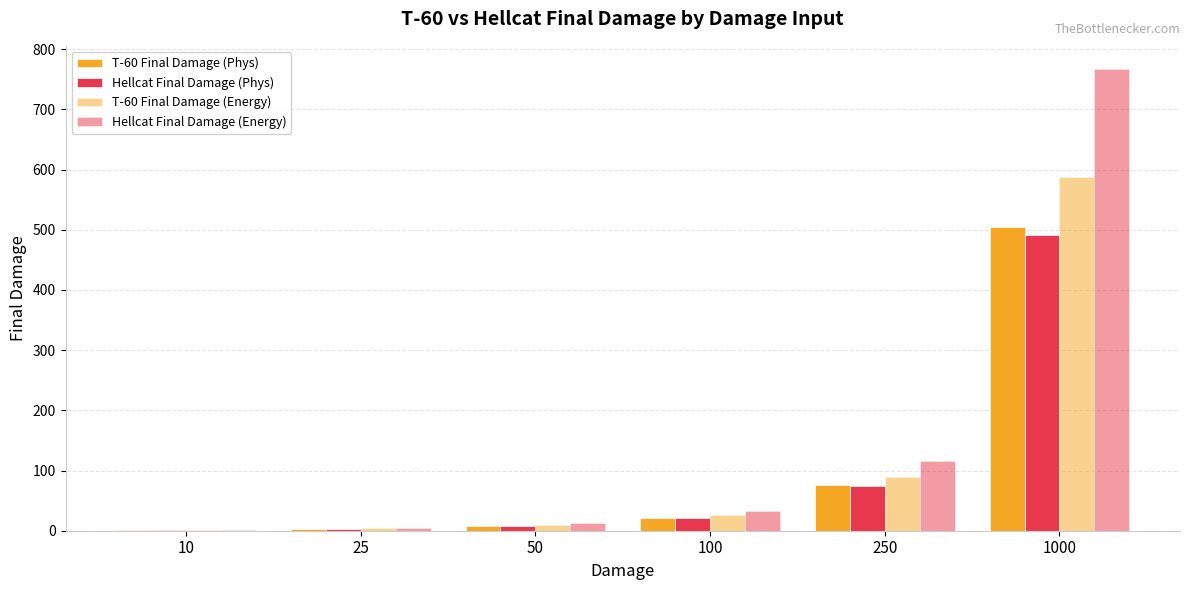

Is the value of T-60 Final Damage (Energy) at 10 greater than the value of T-60 Final Damage (Phys) at 100?

No